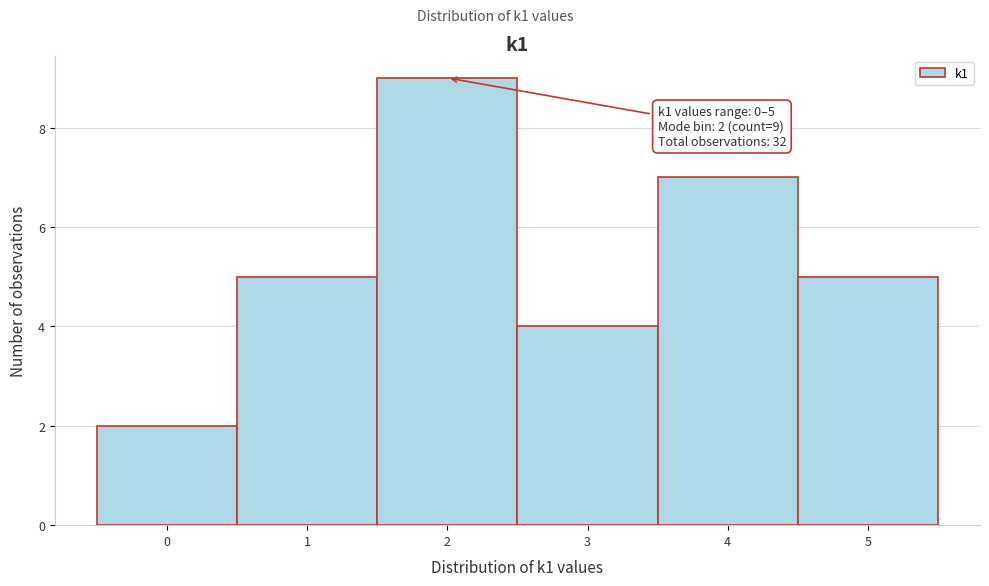

Which range on the x-axis has the tallest bar?

1.5 to 2.5